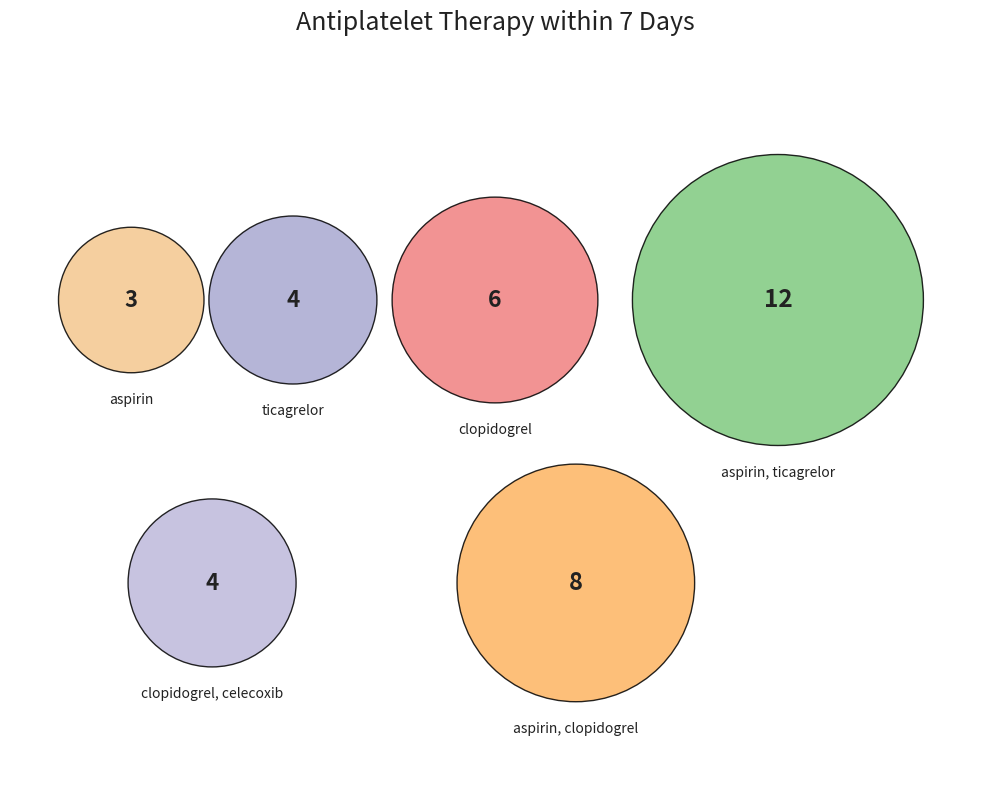

To the nearest percent, what portion does ticagrelor represent?

11%